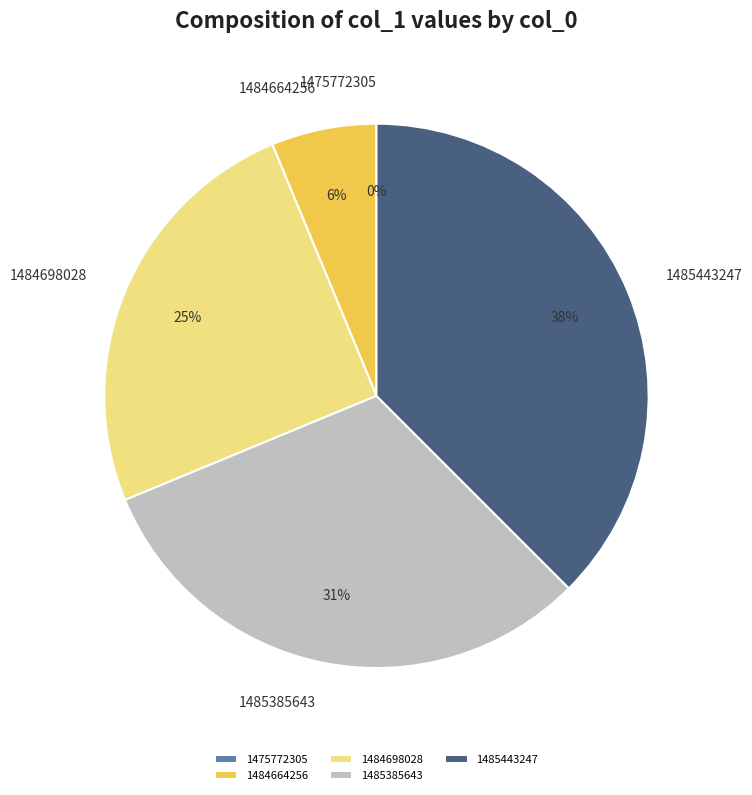

What is the change in value from 1484664256 to 1485443247?

+5